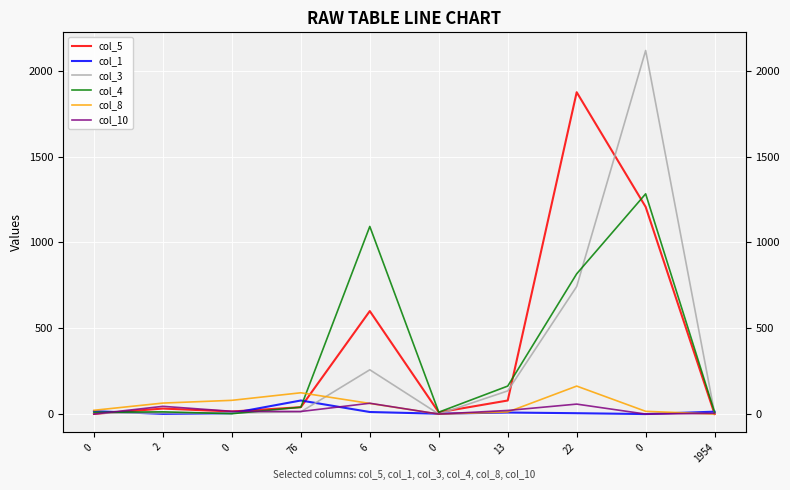

Rank the series by their maximum value, from highest to lowest.

col_3, col_5, col_4, col_8, col_1, col_10